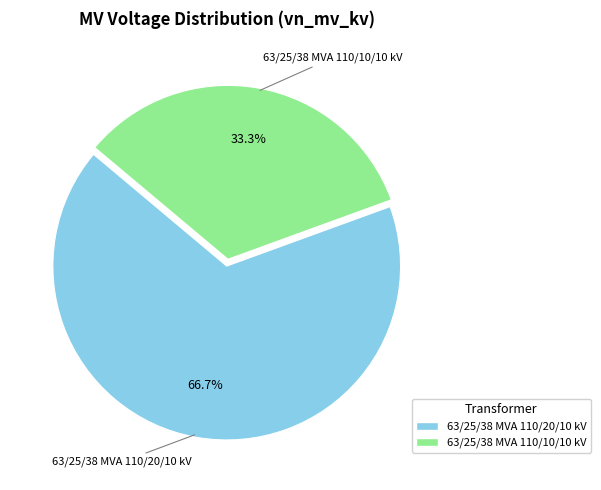

What percentage is the 63/25/38 MVA 110/10/10 kV slice, to the nearest percent?

33%